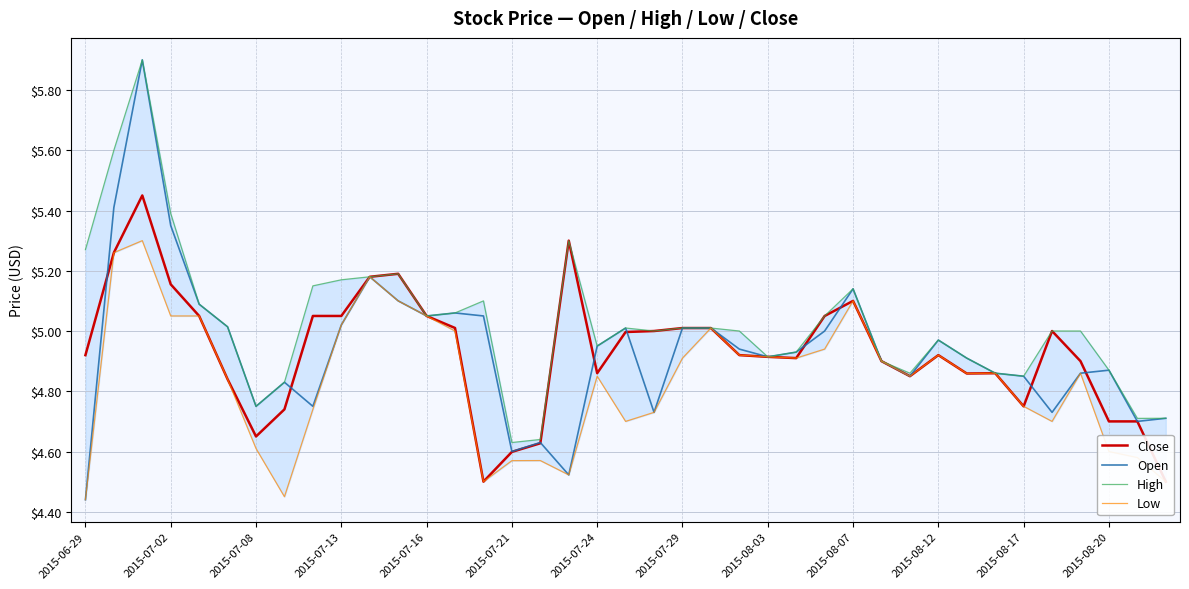

What is the minimum value for Close?

4.5